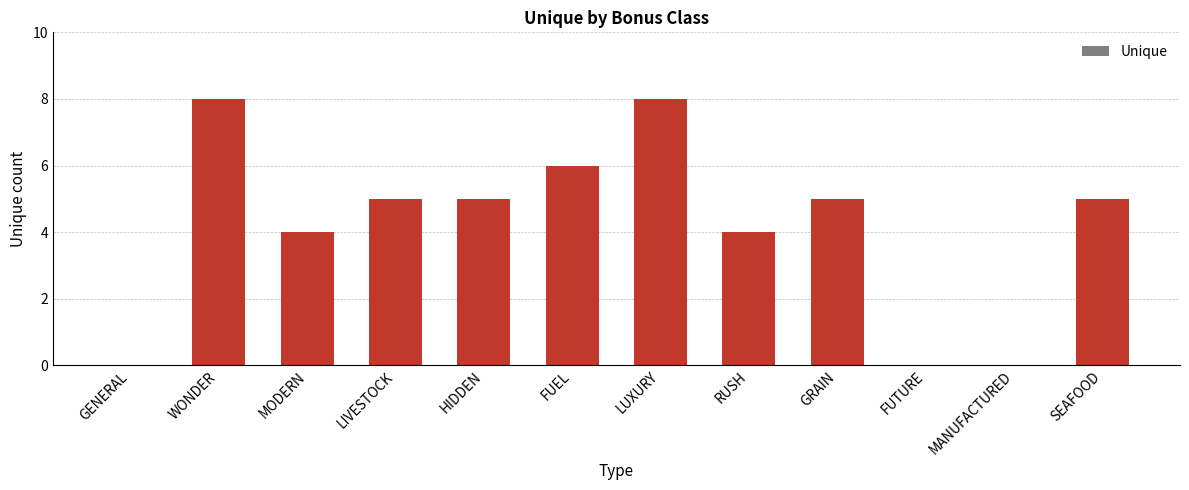

Is it true that the value at RUSH is 6?

False